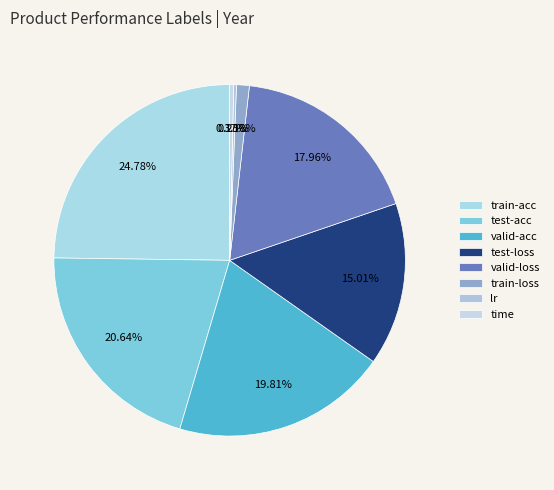

The train-acc slice represents 25% of the pie. True or false?

True